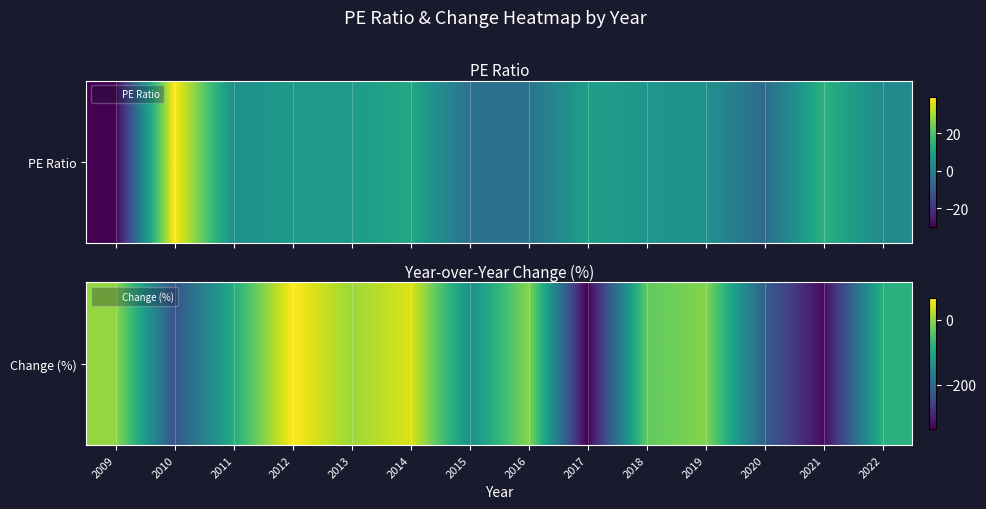

Which has a higher value, 2021 or 2013?

2013